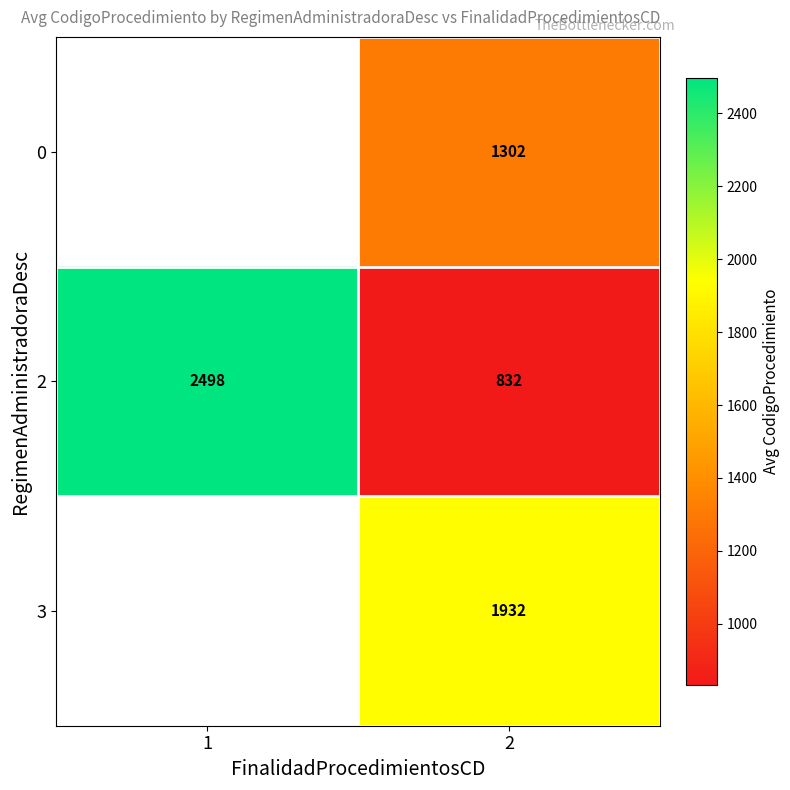

How many categories are shown in the chart?

2